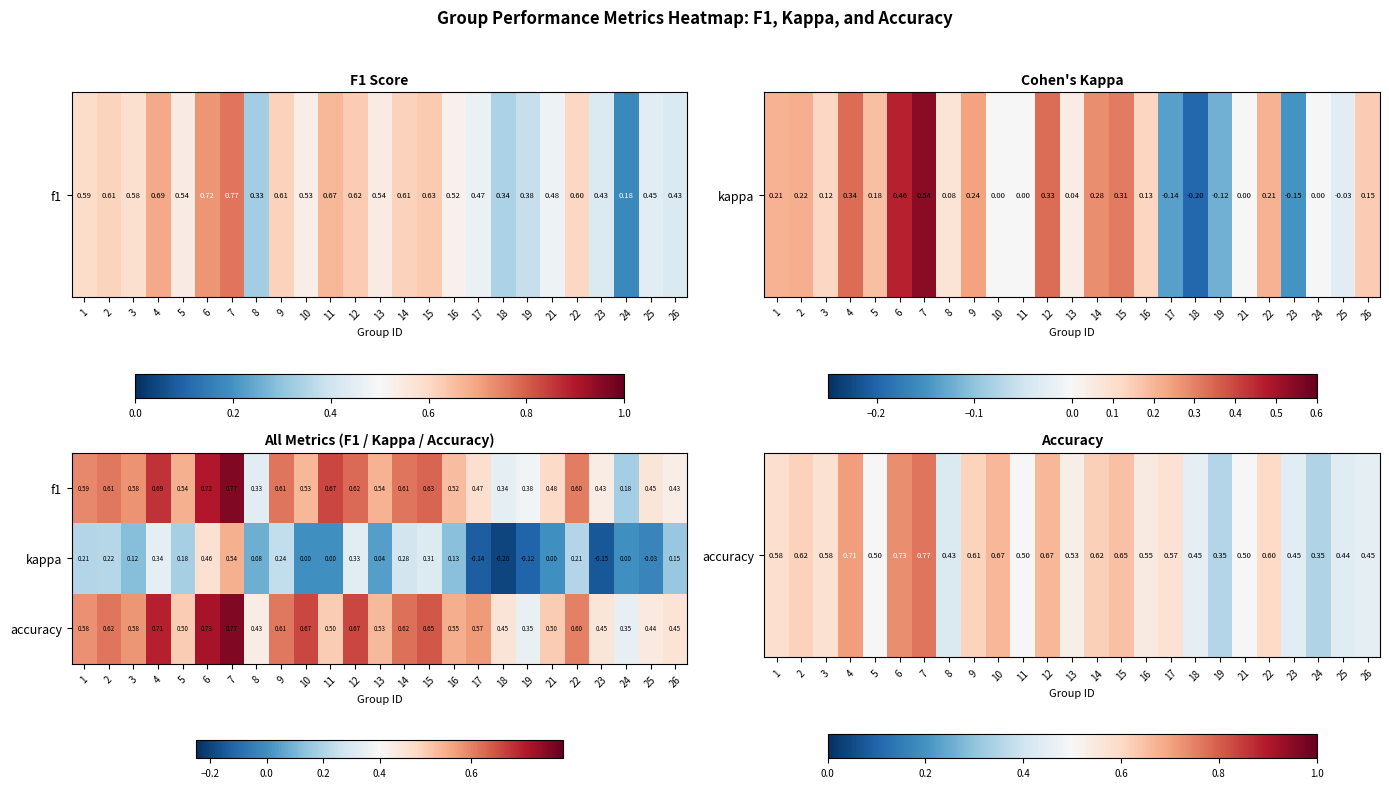

Which series changed the most between 1 and 18?

kappa